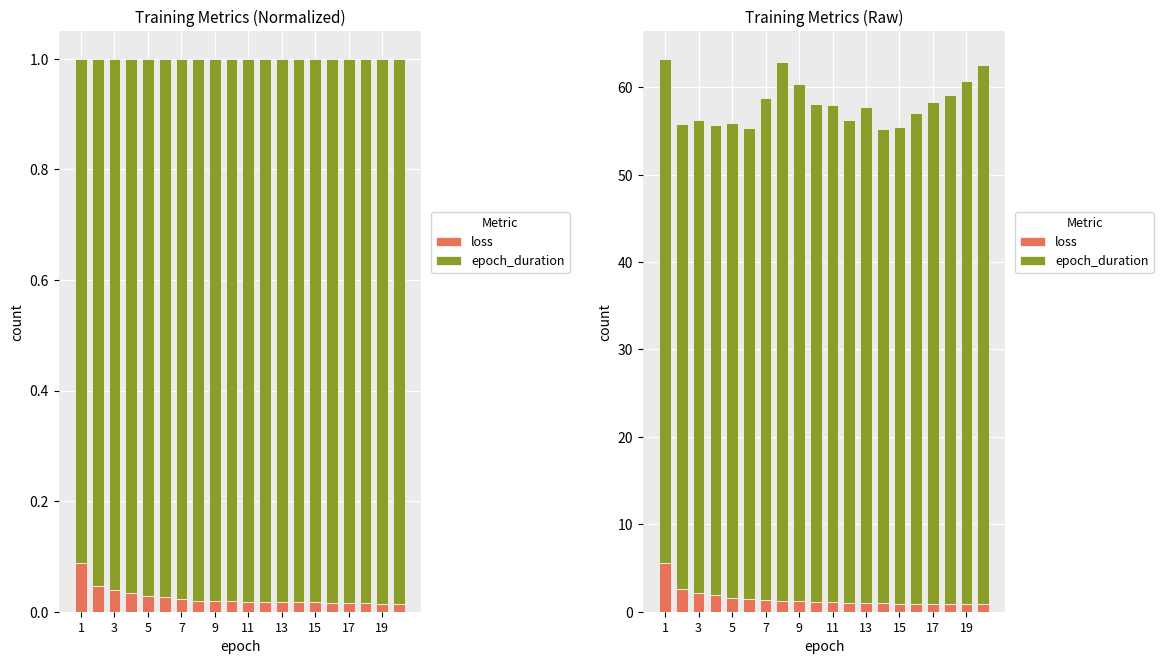

Reading right to left, transcribe all the data shown in this chart.

loss: 0.9	0.9	0.9	0.9	0.9	0.9	1.0	1.0	1.0	1.1	1.1	1.2	1.3	1.3	1.5	1.6	1.9	2.2	2.6	5.5
epoch_duration: 61.6	59.8	58.2	57.4	56.1	54.5	54.3	56.8	55.2	56.9	57.0	59.2	61.7	57.4	53.9	54.3	53.8	54.0	53.2	57.7